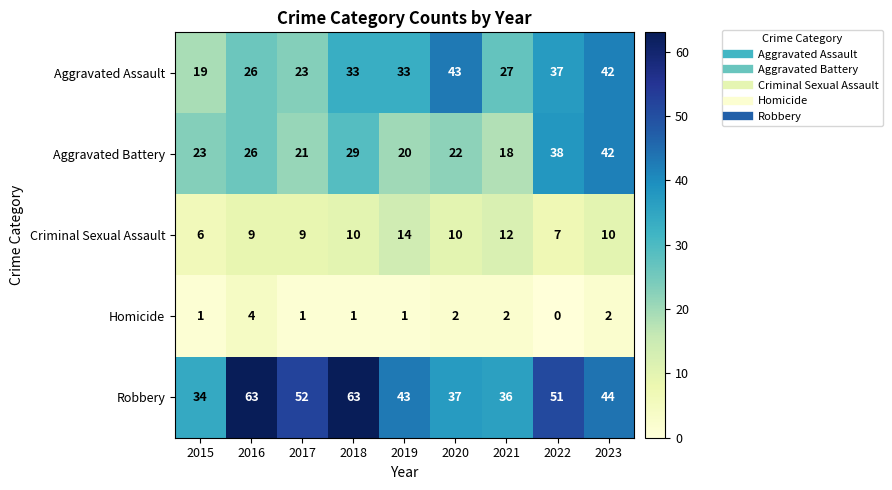

Rank the series at 2018 from lowest to highest value.

Homicide, Criminal Sexual Assault, Aggravated Battery, Aggravated Assault, Robbery